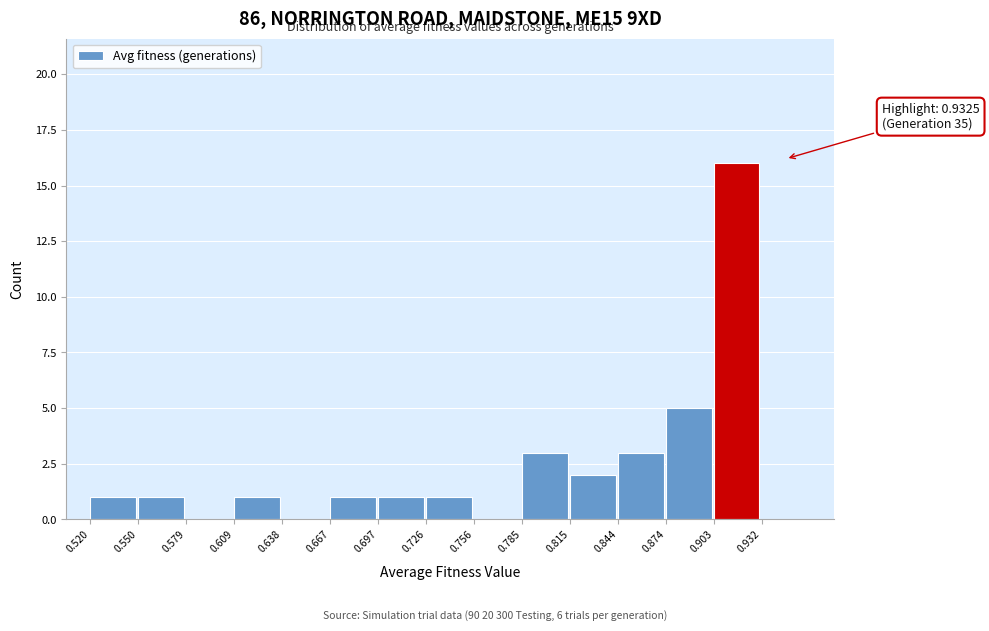

Which range on the x-axis has the tallest bar?

0.903 to 0.932